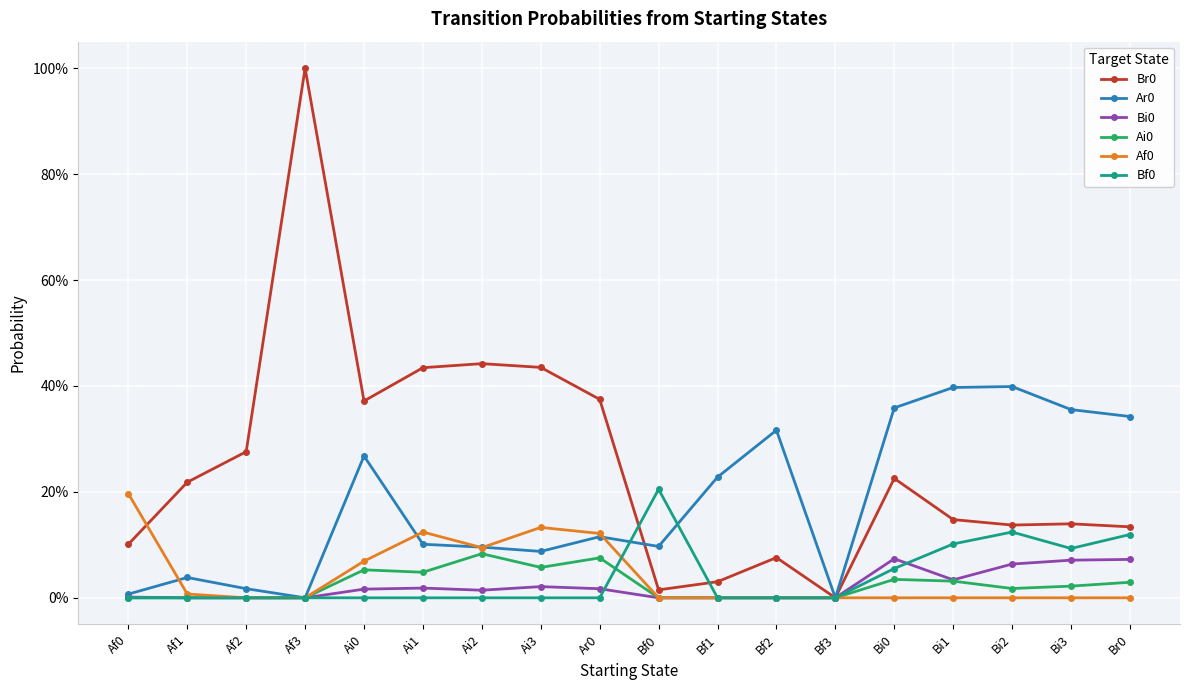

Reading left to right, extract all data points from this chart.

Br0: Af0=0.1	Af1=0.2	Af2=0.3	Af3=1.0	Ai0=0.4	Ai1=0.4	Ai2=0.4	Ai3=0.4	Ar0=0.4	Bf0=0.0	Bf1=0.0	Bf2=0.1	Bf3=0.0	Bi0=0.2	Bi1=0.1	Bi2=0.1	Bi3=0.1	Br0=0.1
Ar0: Af0=0.0	Af1=0.0	Af2=0.0	Af3=0.0	Ai0=0.3	Ai1=0.1	Ai2=0.1	Ai3=0.1	Ar0=0.1	Bf0=0.1	Bf1=0.2	Bf2=0.3	Bf3=0.0	Bi0=0.4	Bi1=0.4	Bi2=0.4	Bi3=0.4	Br0=0.3
Bi0: Af0=0.0	Af1=0.0	Af2=0.0	Af3=0.0	Ai0=0.0	Ai1=0.0	Ai2=0.0	Ai3=0.0	Ar0=0.0	Bf0=0.0	Bf1=0.0	Bf2=0.0	Bf3=0.0	Bi0=0.1	Bi1=0.0	Bi2=0.1	Bi3=0.1	Br0=0.1
Ai0: Af0=0.0	Af1=0.0	Af2=0.0	Af3=0.0	Ai0=0.1	Ai1=0.0	Ai2=0.1	Ai3=0.1	Ar0=0.1	Bf0=0.0	Bf1=0.0	Bf2=0.0	Bf3=0.0	Bi0=0.0	Bi1=0.0	Bi2=0.0	Bi3=0.0	Br0=0.0
Af0: Af0=0.2	Af1=0.0	Af2=0.0	Af3=0.0	Ai0=0.1	Ai1=0.1	Ai2=0.1	Ai3=0.1	Ar0=0.1	Bf0=0.0	Bf1=0.0	Bf2=0.0	Bf3=0.0	Bi0=0.0	Bi1=0.0	Bi2=0.0	Bi3=0.0	Br0=0.0
Bf0: Af0=0.0	Af1=0.0	Af2=0.0	Af3=0.0	Ai0=0.0	Ai1=0.0	Ai2=0.0	Ai3=0.0	Ar0=0.0	Bf0=0.2	Bf1=0.0	Bf2=0.0	Bf3=0.0	Bi0=0.1	Bi1=0.1	Bi2=0.1	Bi3=0.1	Br0=0.1